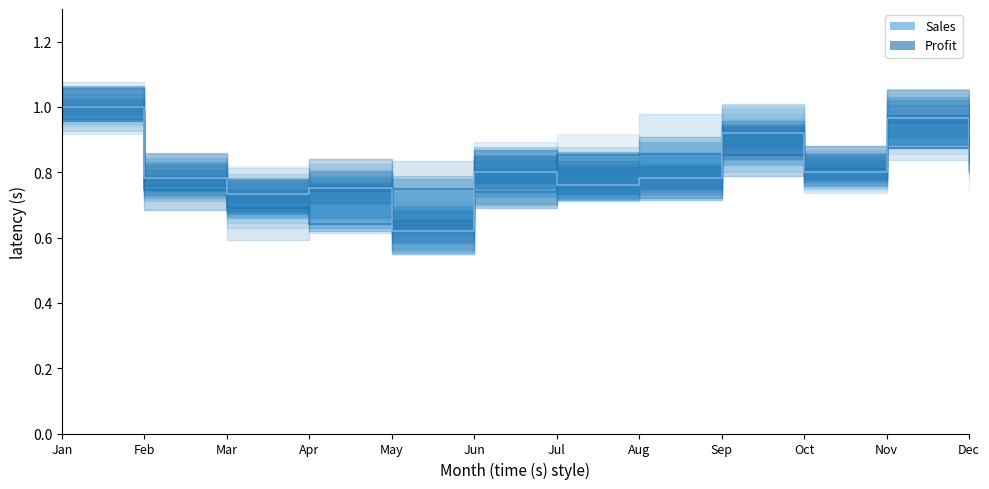

How many times do Sales line and Profit line cross each other?

7